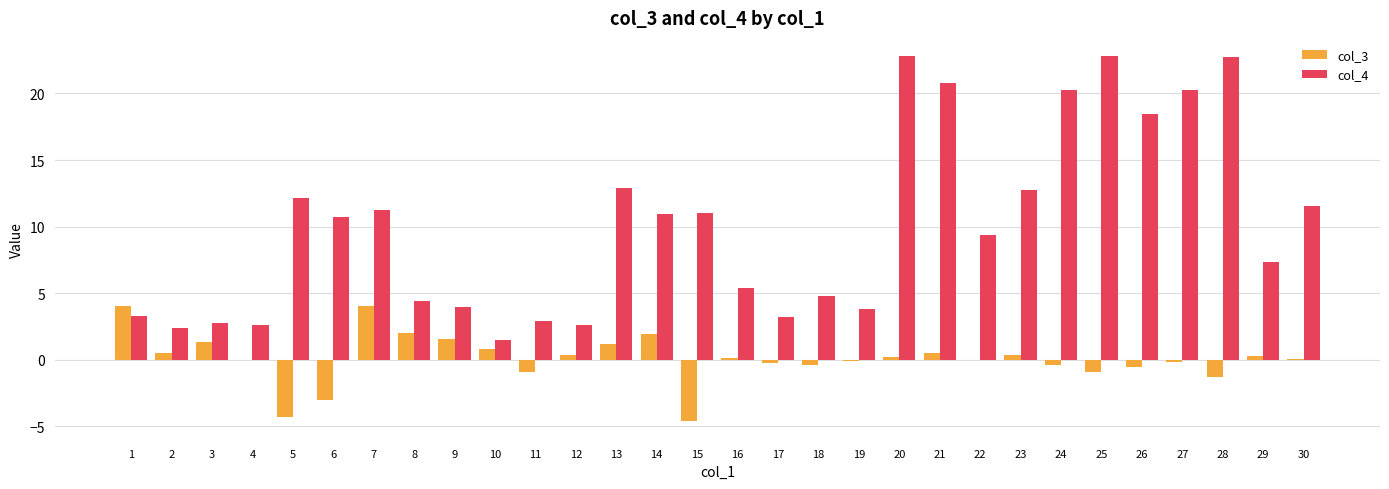

What is the sum of all col_3 values?

2.0